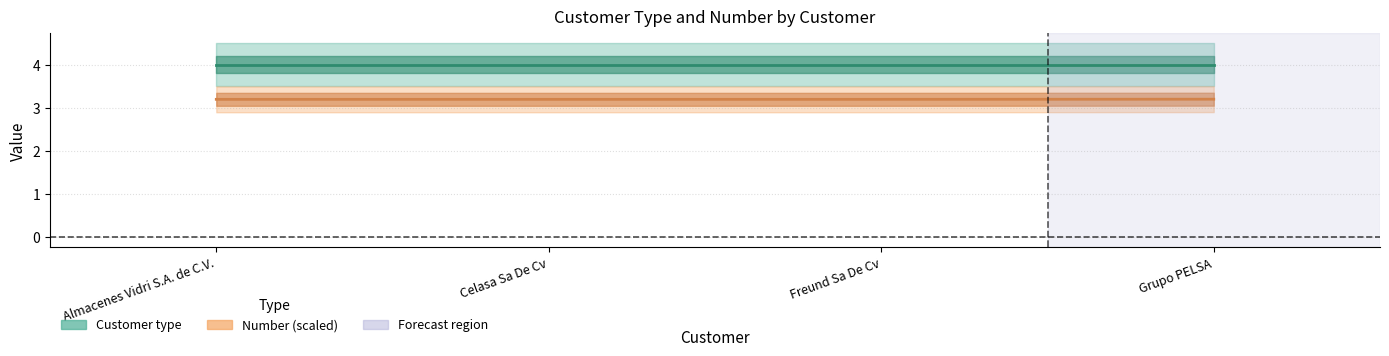

Reading left to right, list all the values displayed in this chart.

3.2	3.2	3.2	3.2